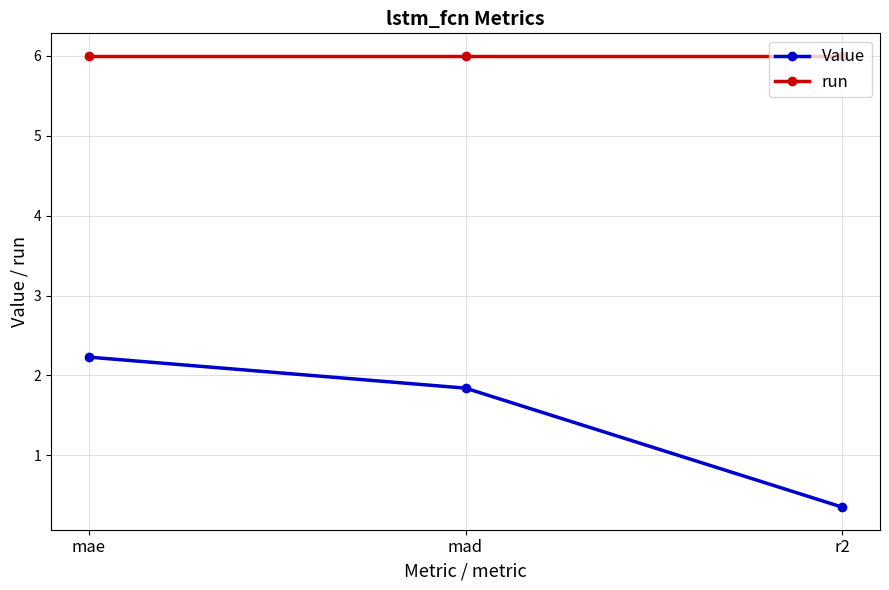

True or false: Value has a value of 1.8 at mad.

True